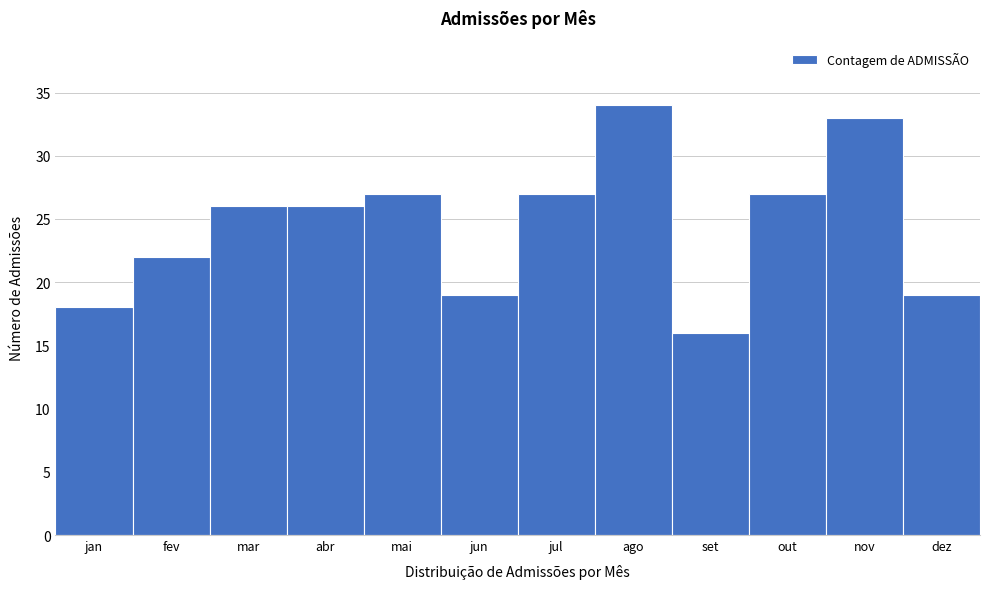

Reading left to right, list all the values displayed in this chart.

18	22	26	26	27	19	27	34	16	27	33	19